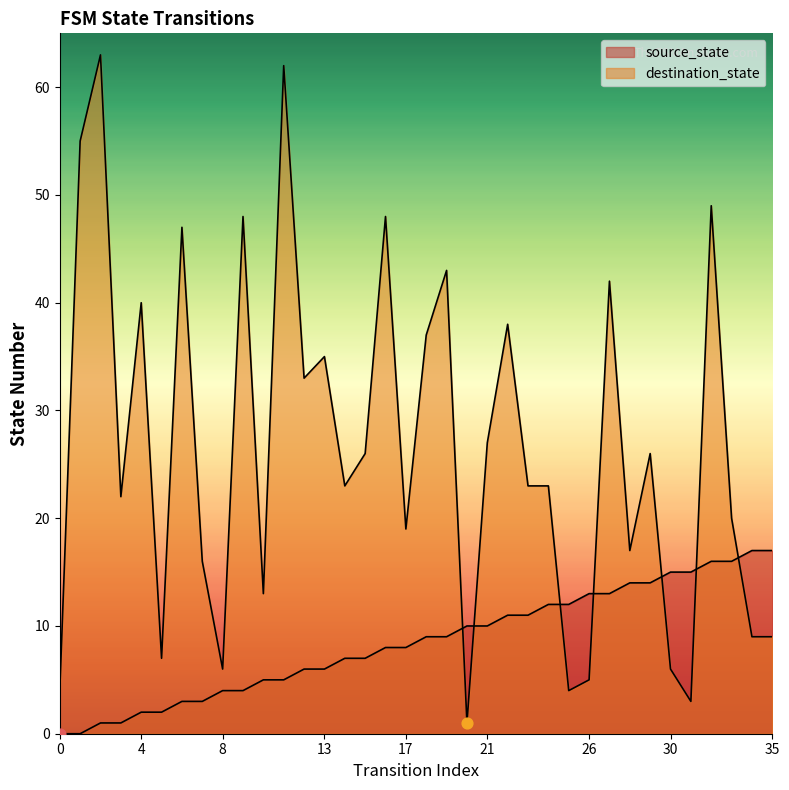

What are all the series names shown in the legend?

source_state, destination_state